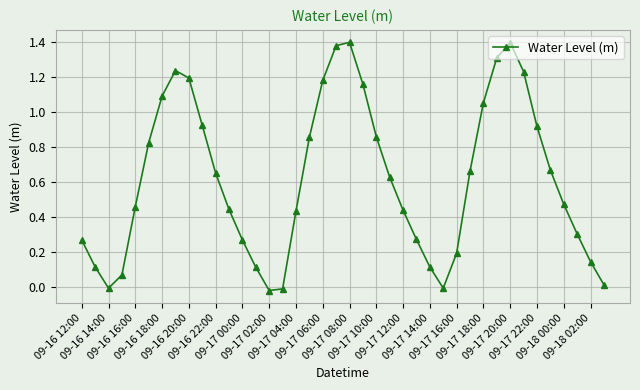

True or false: the data has more than 2 interior local peaks.

True